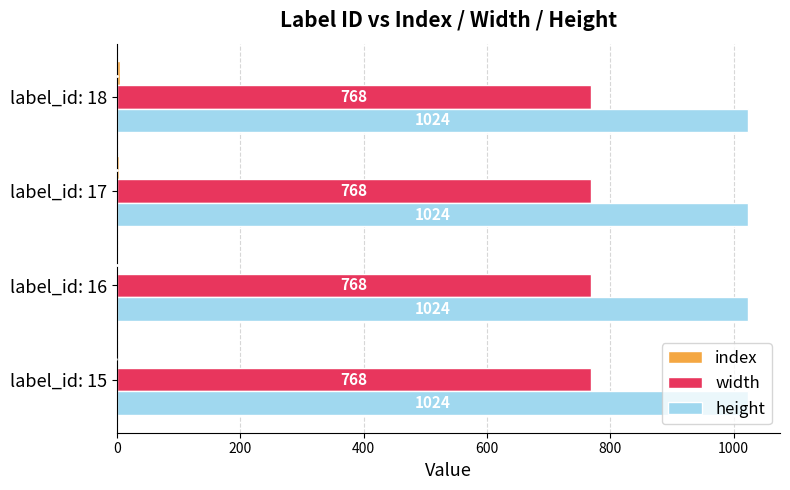

True or false: width has a value of 1259.1 at label_id: 16.

False